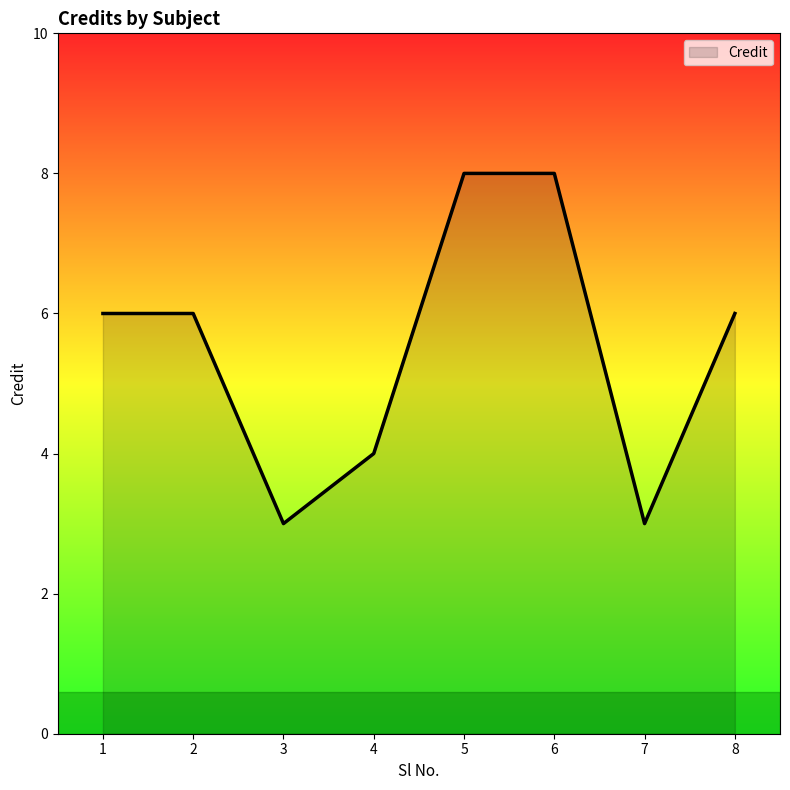

What is the approximate value at 5?

8